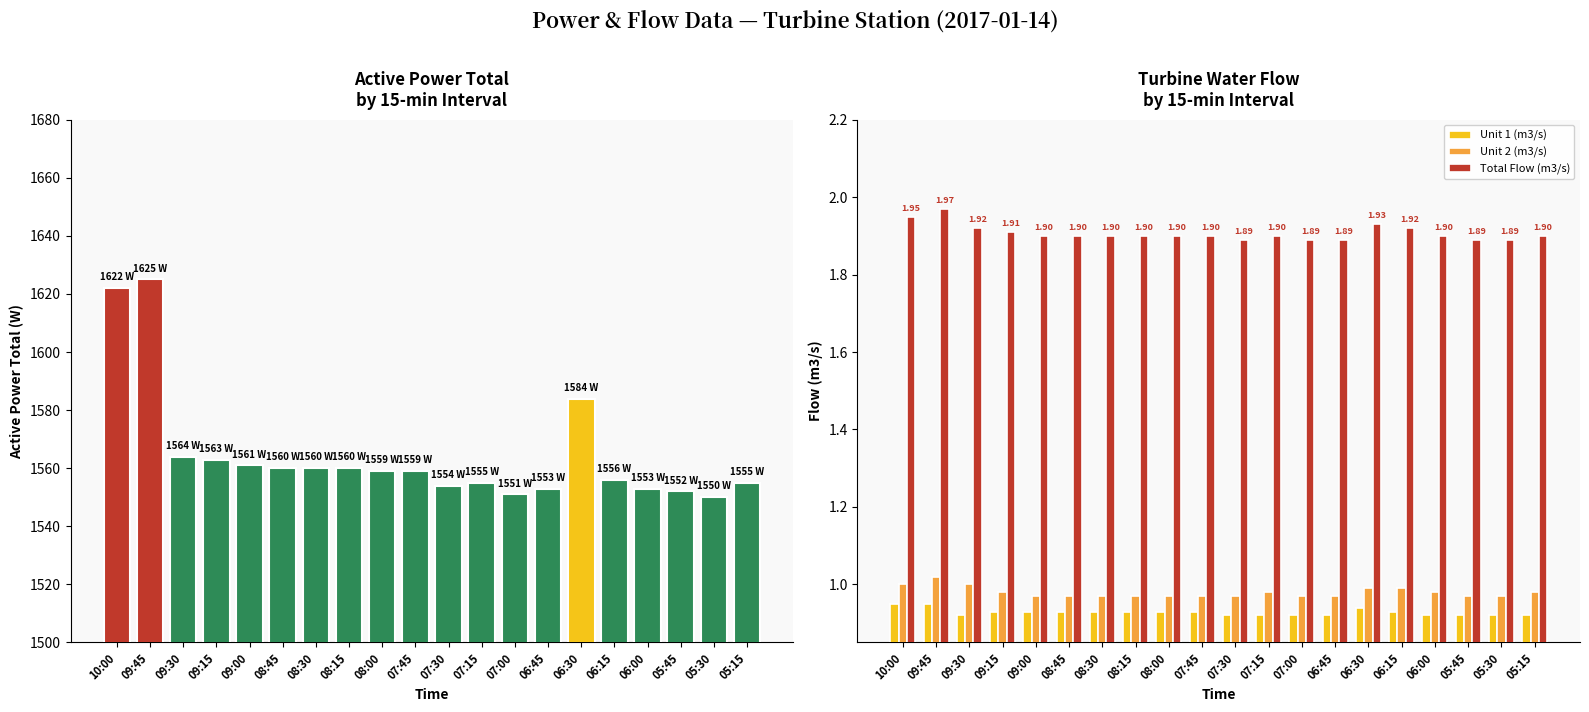

Read the Unit 2 (m3/s) value at 06:30.

1.0